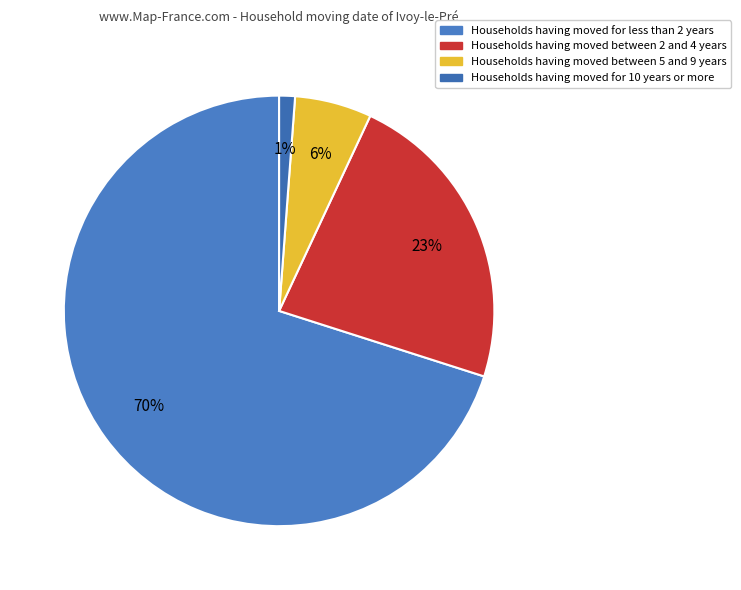

To the nearest percent, what is the difference between the largest and smallest slice percentages?

69%